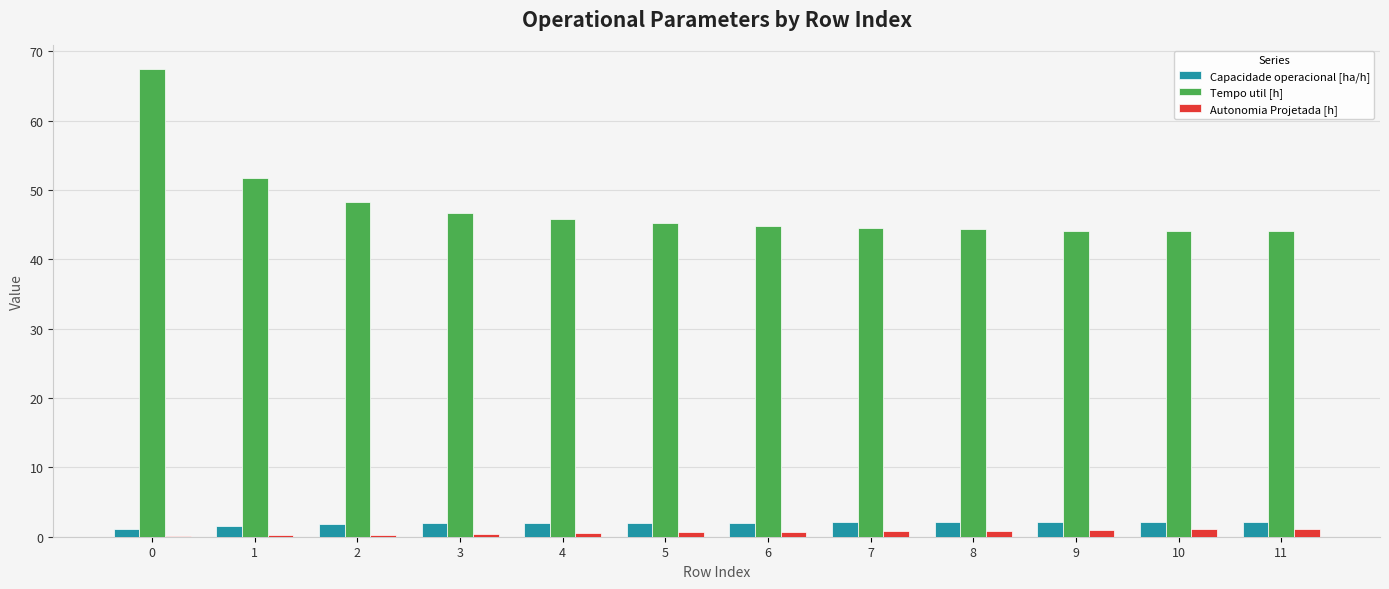

Which series has the largest total across all categories?

Tempo util [h]